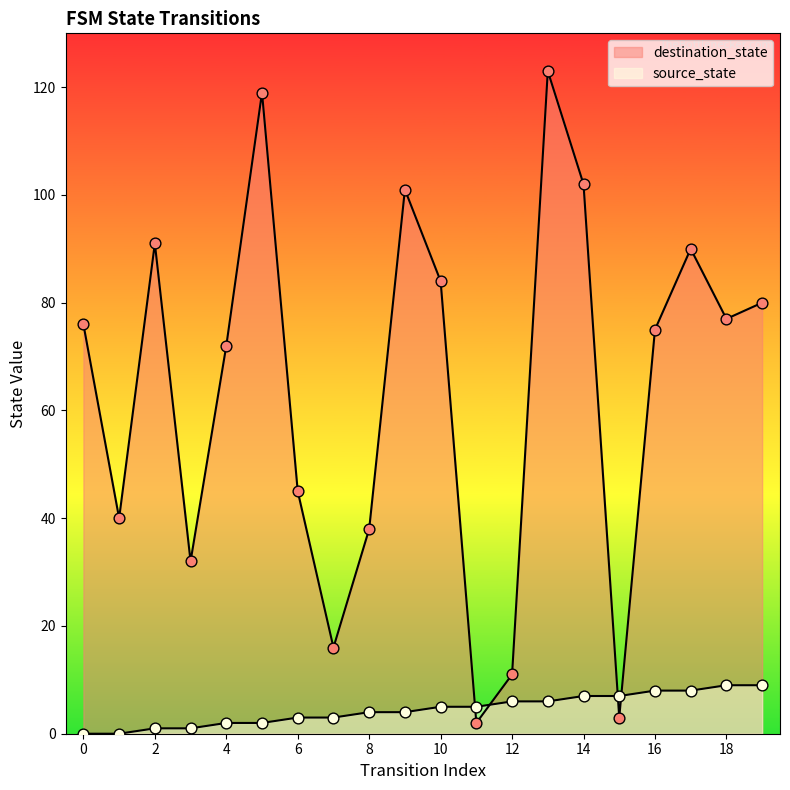

At how many categories does at least one series exceed 119?

1